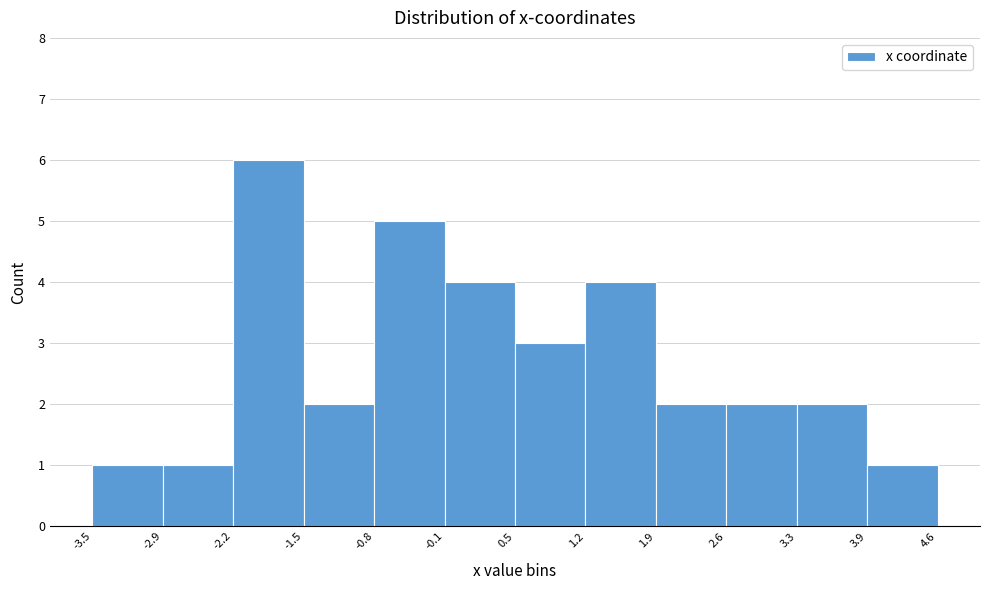

Reading left to right, list every bar in this chart as the range it spans on the x-axis followed by its height. The values are not printed on the chart, so give them approximately, as read against the axis.

-3.5 to -2.9: 1
-2.9 to -2.2: 1
-2.2 to -1.5: 6
-1.5 to -0.8: 2
-0.8 to -0.1: 5
-0.1 to 0.5: 4
0.5 to 1.2: 3
1.2 to 1.9: 4
1.9 to 2.6: 2
2.6 to 3.3: 2
3.3 to 3.9: 2
3.9 to 4.6: 1